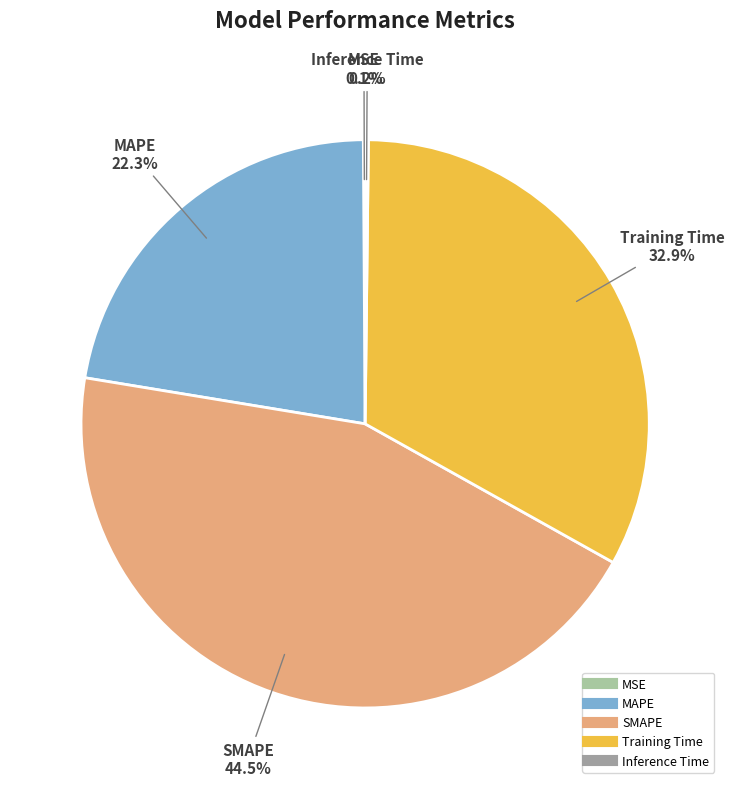

Is there a majority slice in this chart?

No